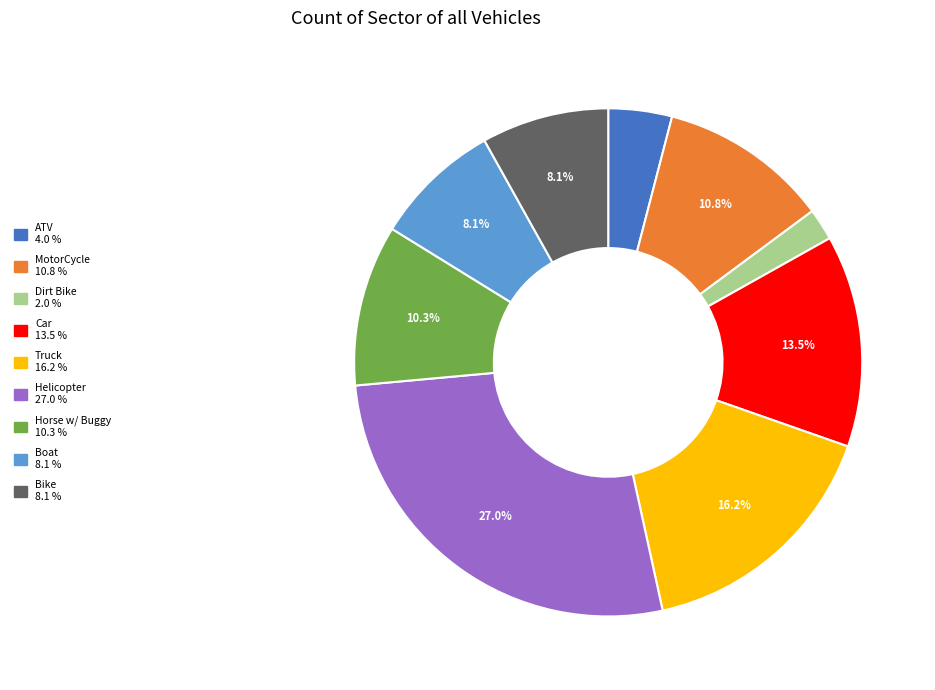

How many slices are in this pie chart?

9